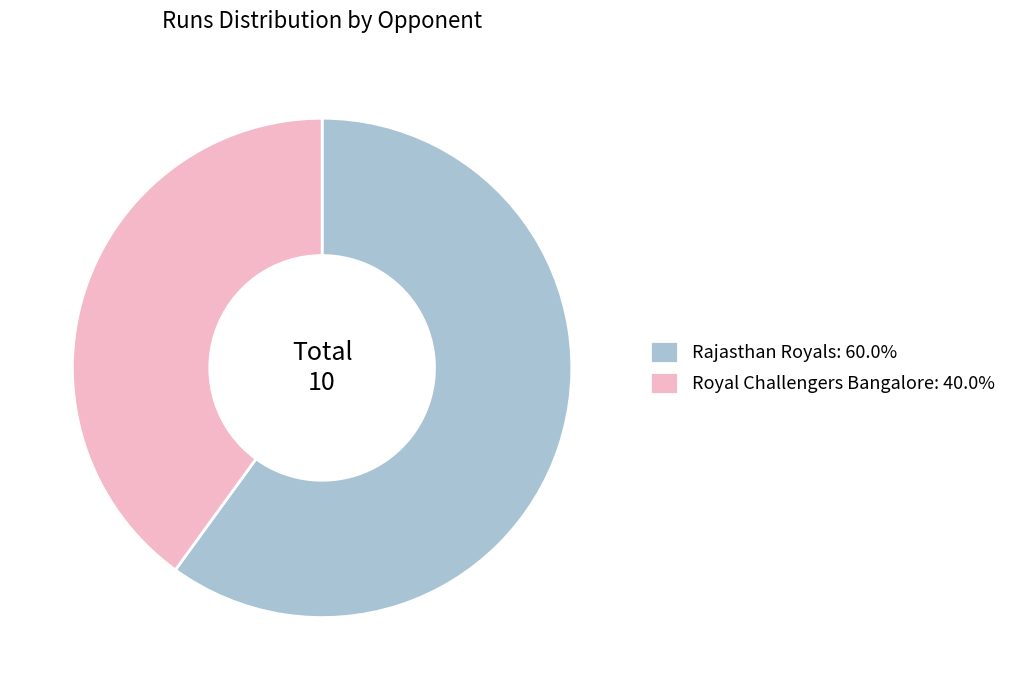

What is the ratio of the value at Rajasthan Royals: 60.0% to the value at Royal Challengers Bangalore: 40.0%?

1.5